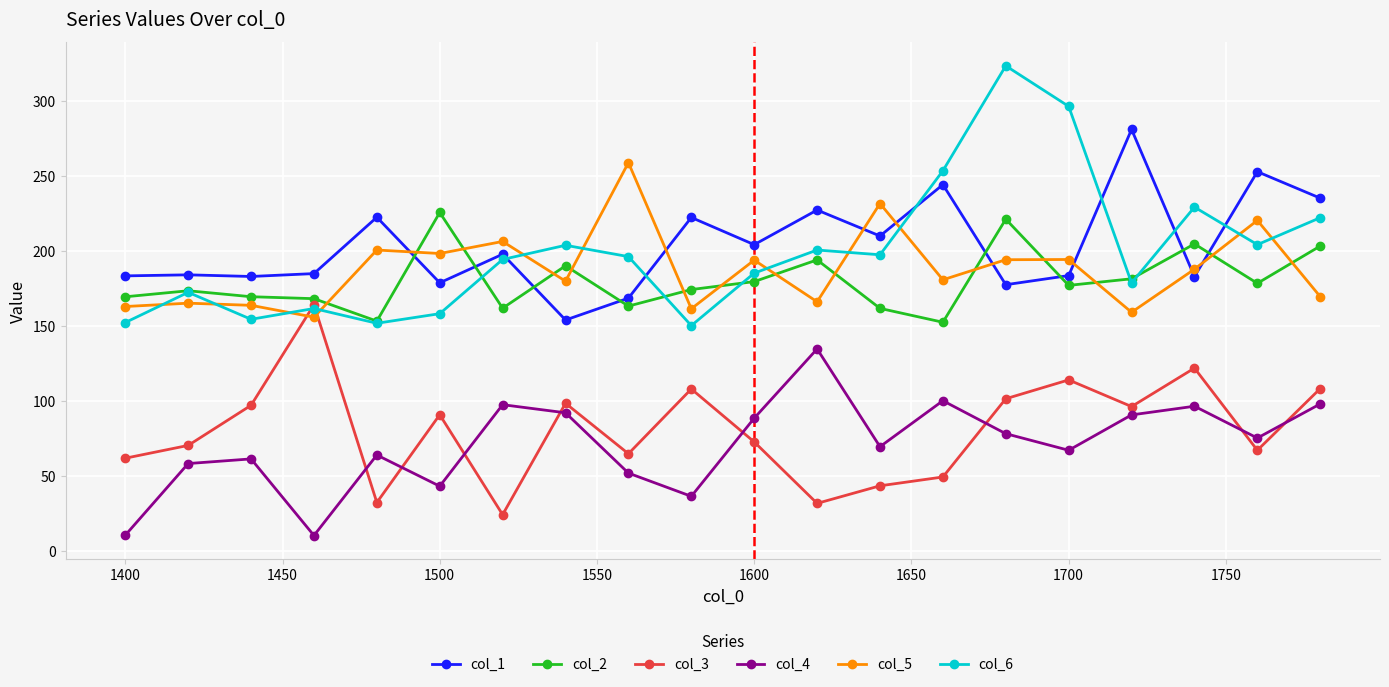

Which series has the widest spread of values?

col_6